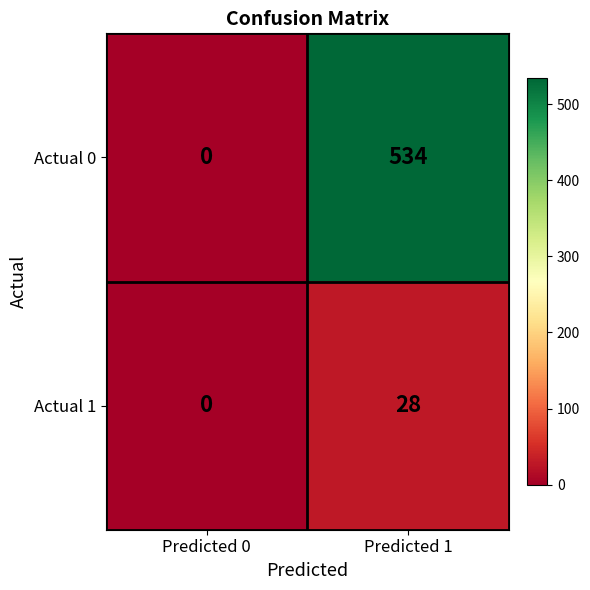

Is it true that Actual 0 equals 221 at Predicted 1?

False